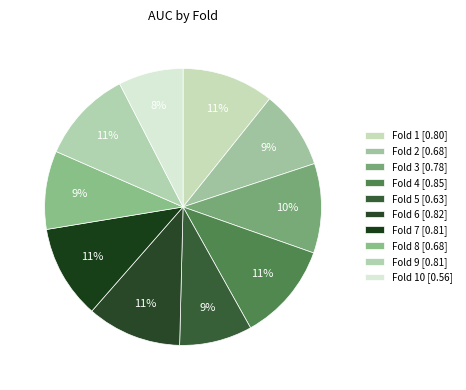

Is there any slice that represents more than half of the pie?

No